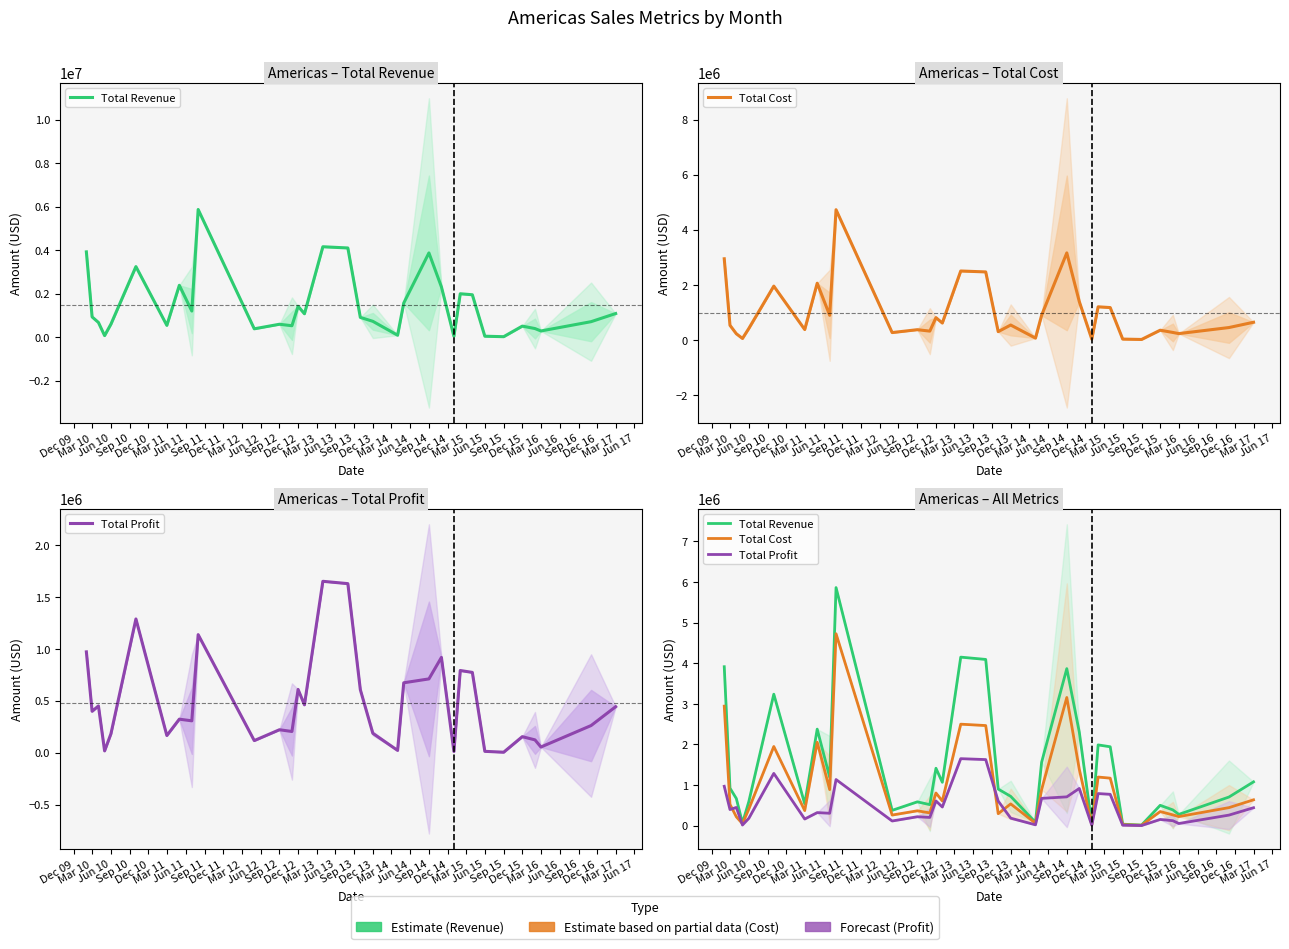

Between Dec 12 and Mar 14, which series saw the biggest shift?

Total Profit